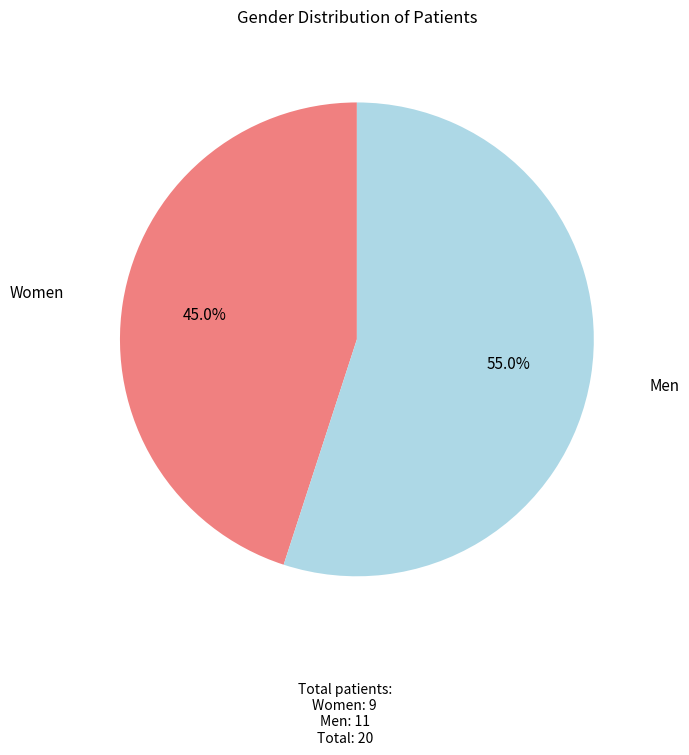

Is there any slice that represents more than half of the pie?

Yes